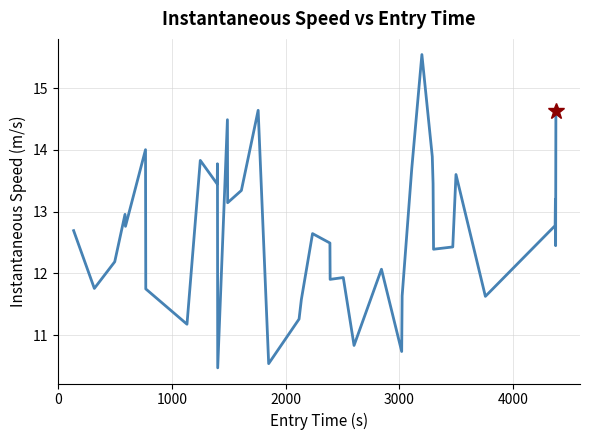

What is the difference between the maximum and minimum values?

5.1